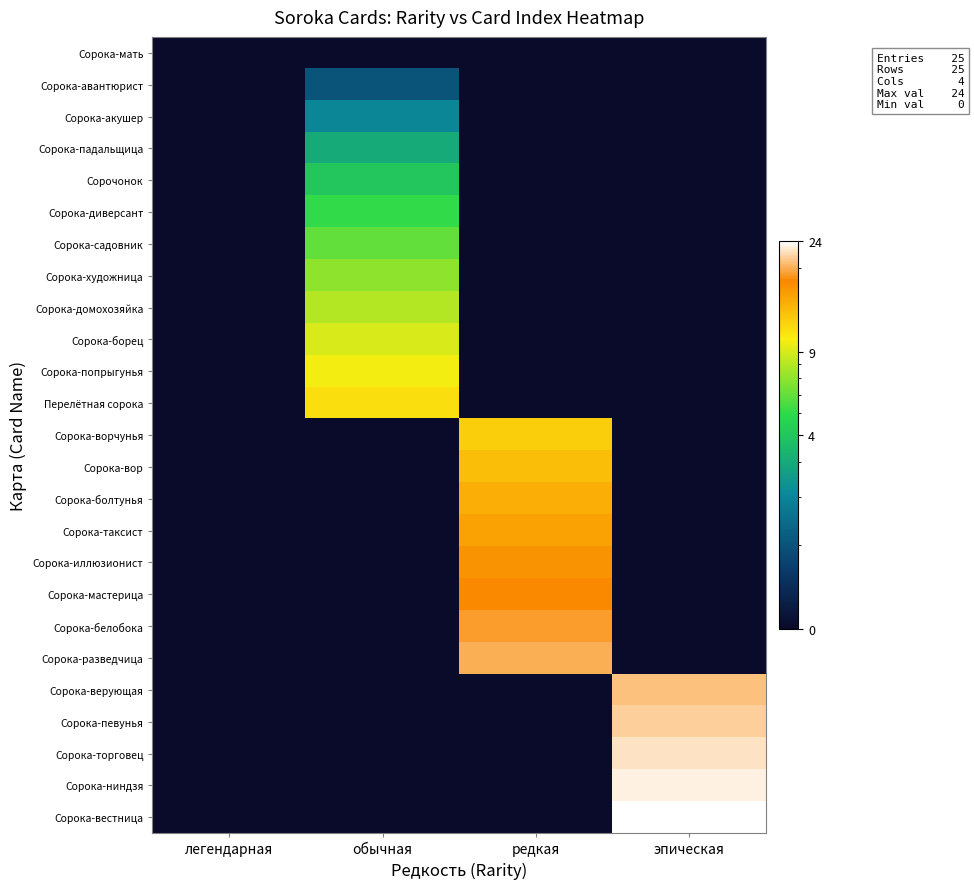

At обычная, list the series in order from smallest to largest.

Сорока-мать, Сорока-ворчунья, Сорока-вор, Сорока-болтунья, Сорока-таксист, Сорока-иллюзионист, Сорока-мастерица, Сорока-белобока, Сорока-разведчица, Сорока-верующая, Сорока-певунья, Сорока-торговец, Сорока-ниндзя, Сорока-вестница, Сорока-авантюрист, Сорока-акушер, Сорока-падальщица, Сорочонок, Сорока-диверсант, Сорока-садовник, Сорока-художница, Сорока-домохозяйка, Сорока-борец, Сорока-попрыгунья, Перелётная сорока